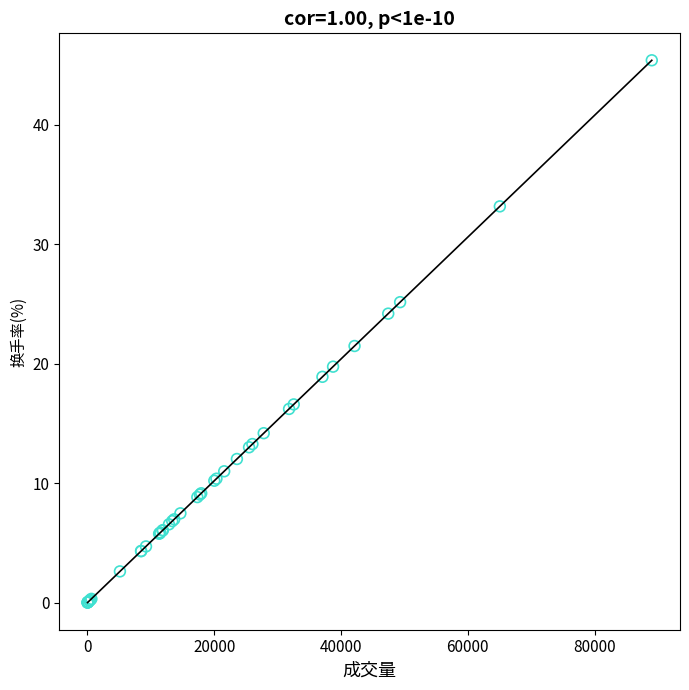

What Y value in the scatter plot is closest to 22?

21.5